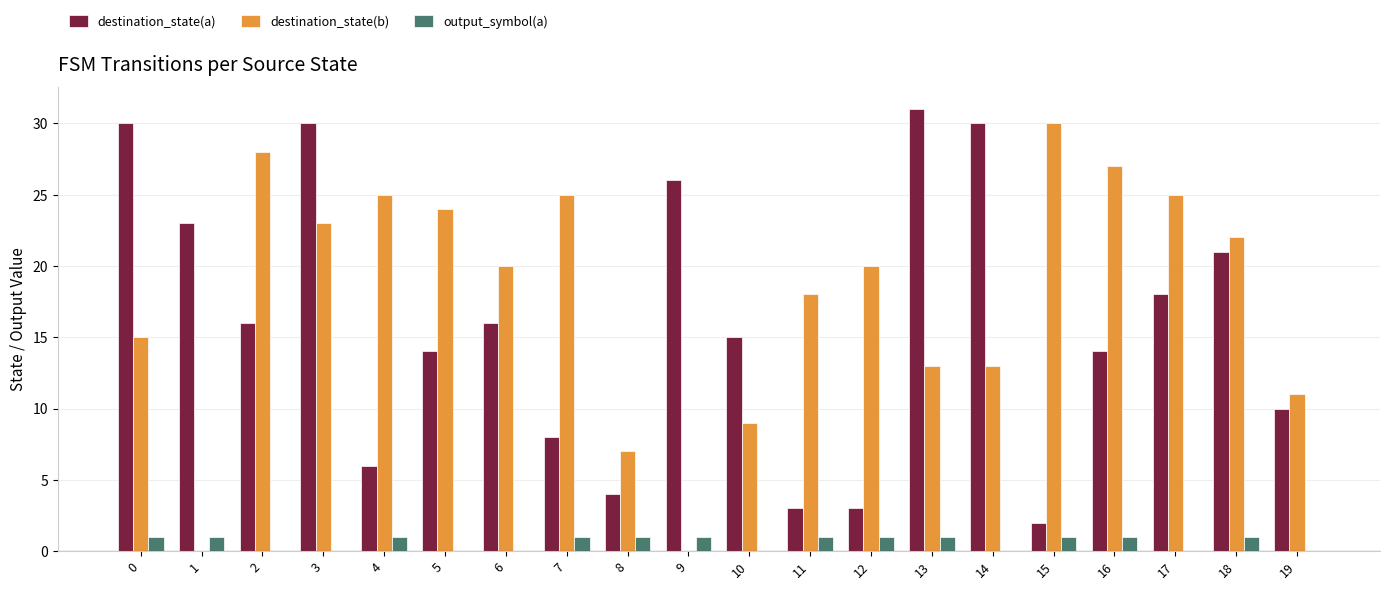

What is the highest value of the destination_state(b) series?

30